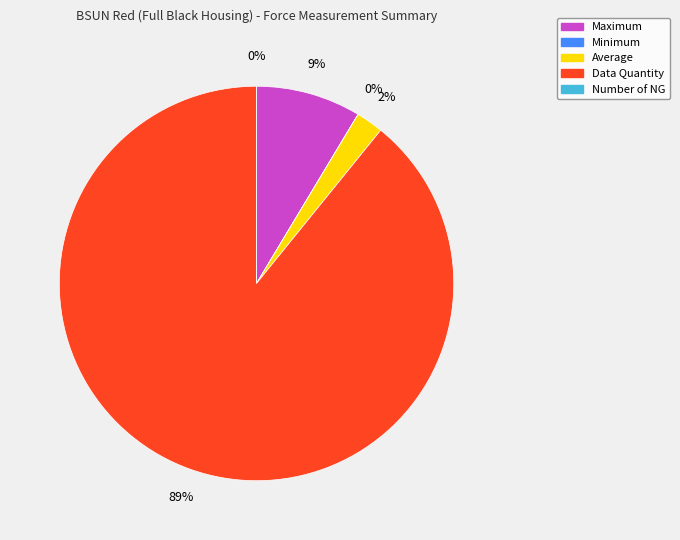

Combined, what portion of the pie is Minimum and Data Quantity?

89.2%